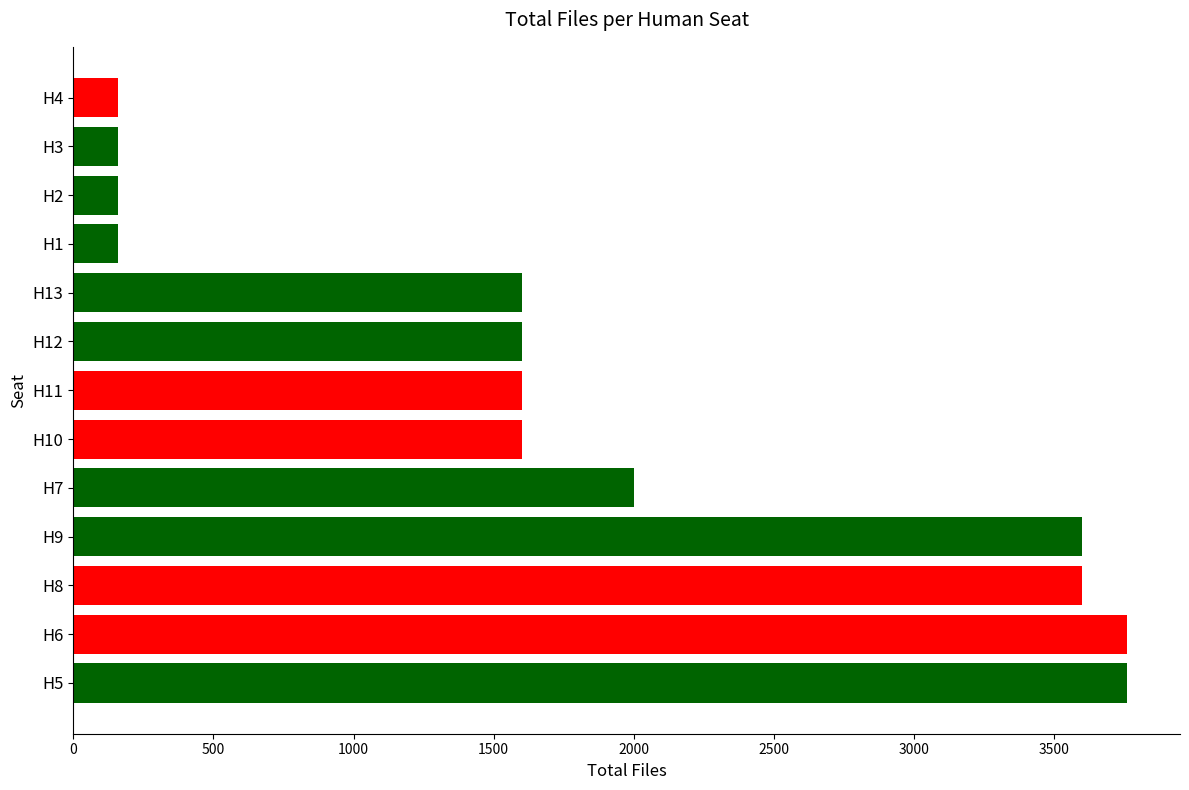

Is it true that the value at H2 is 160?

True